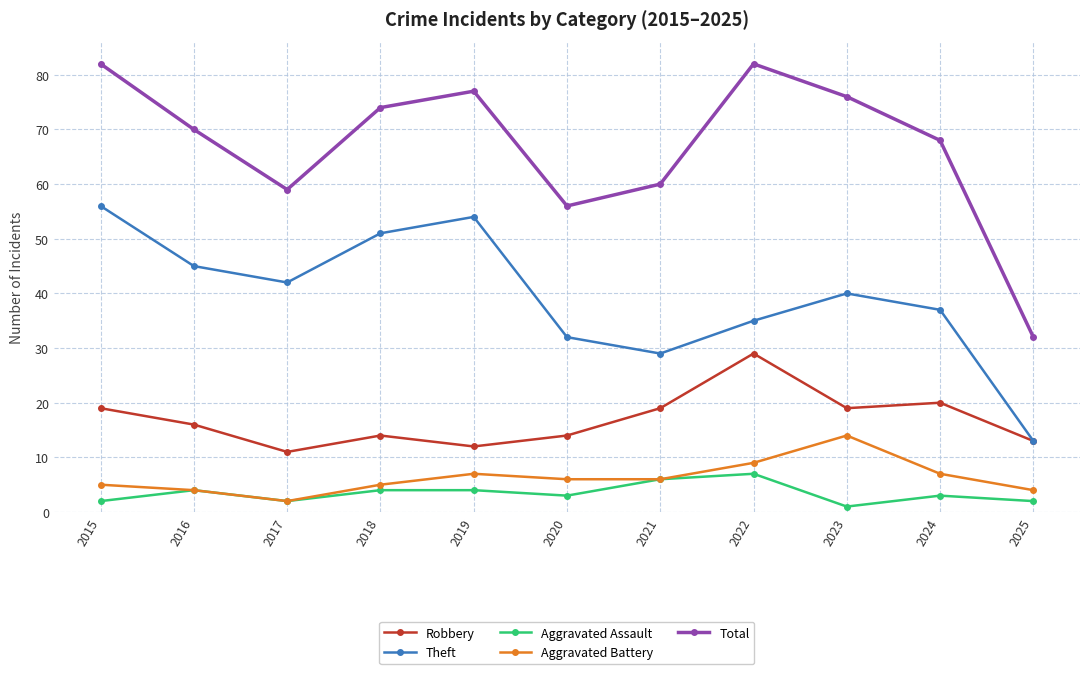

At which label is Total closest to 57?

2020